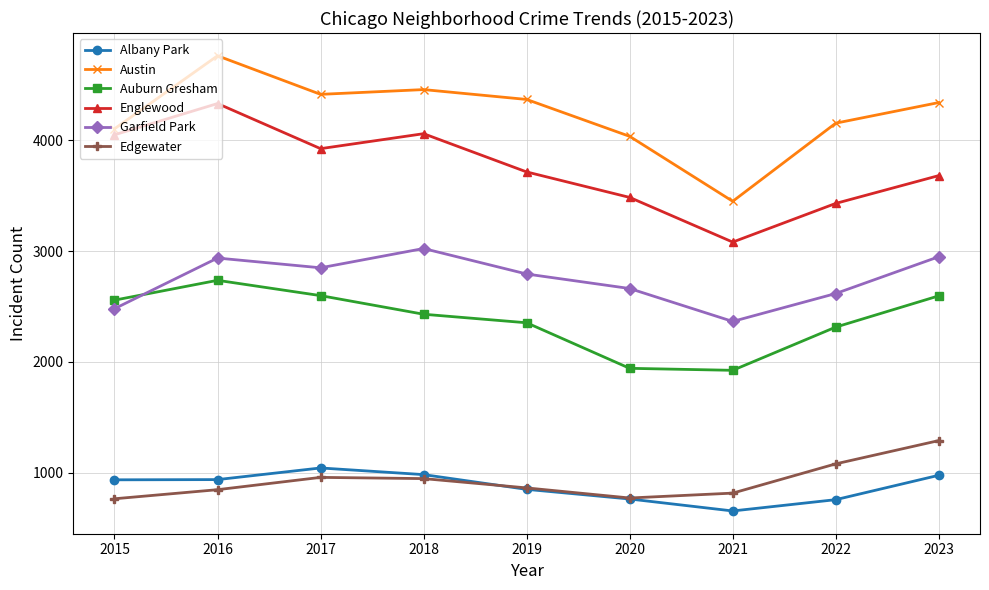

Where does the Austin series first go above 4340?

2016